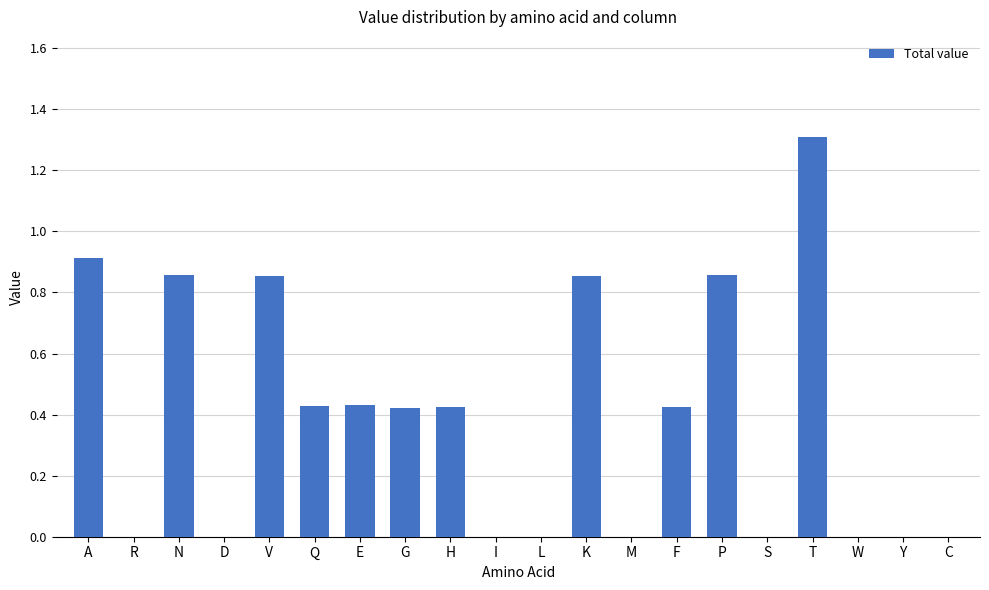

What is the greatest value displayed?

1.3